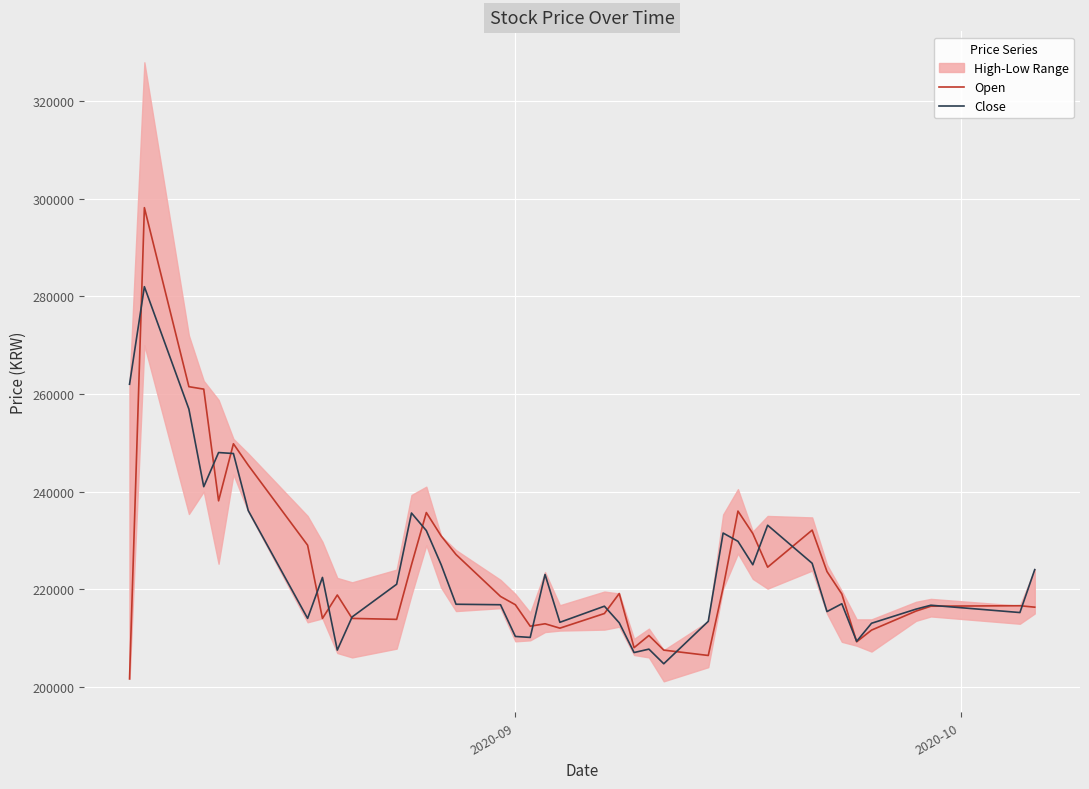

How many categories are shown in the chart?

40